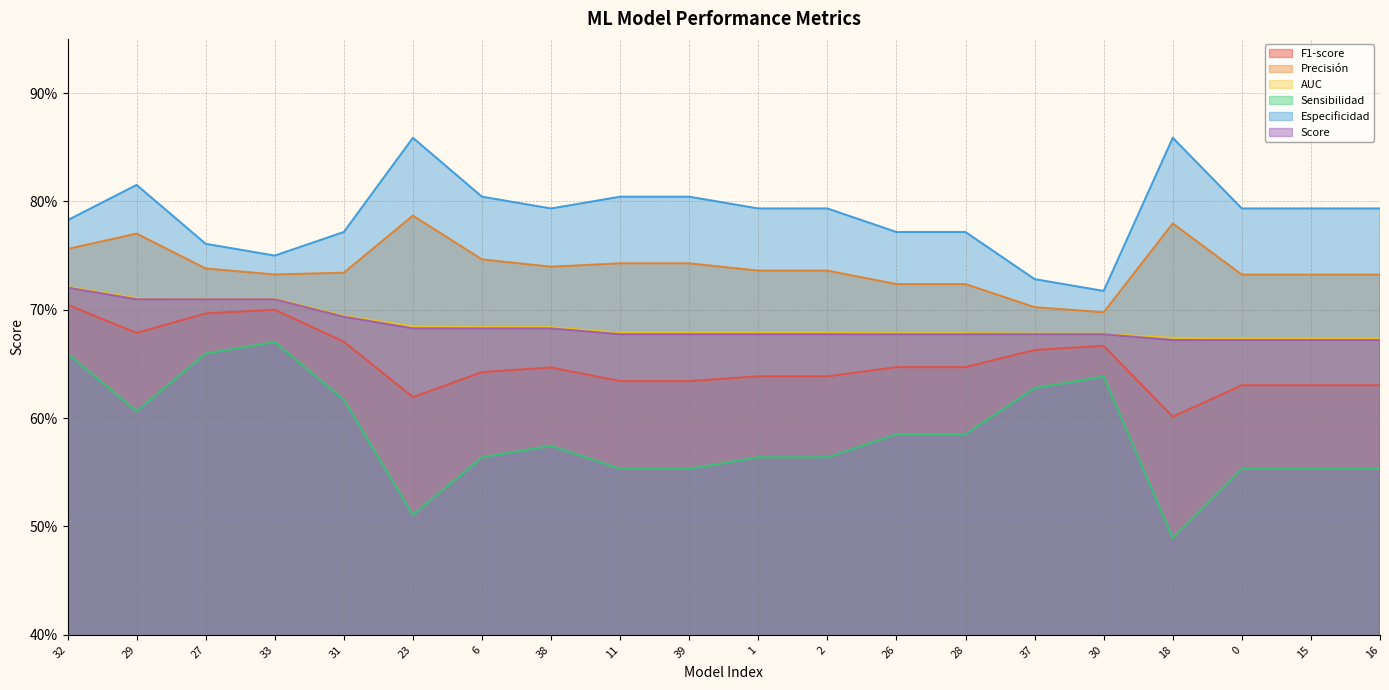

What is the label of the 7th point from the left?

6